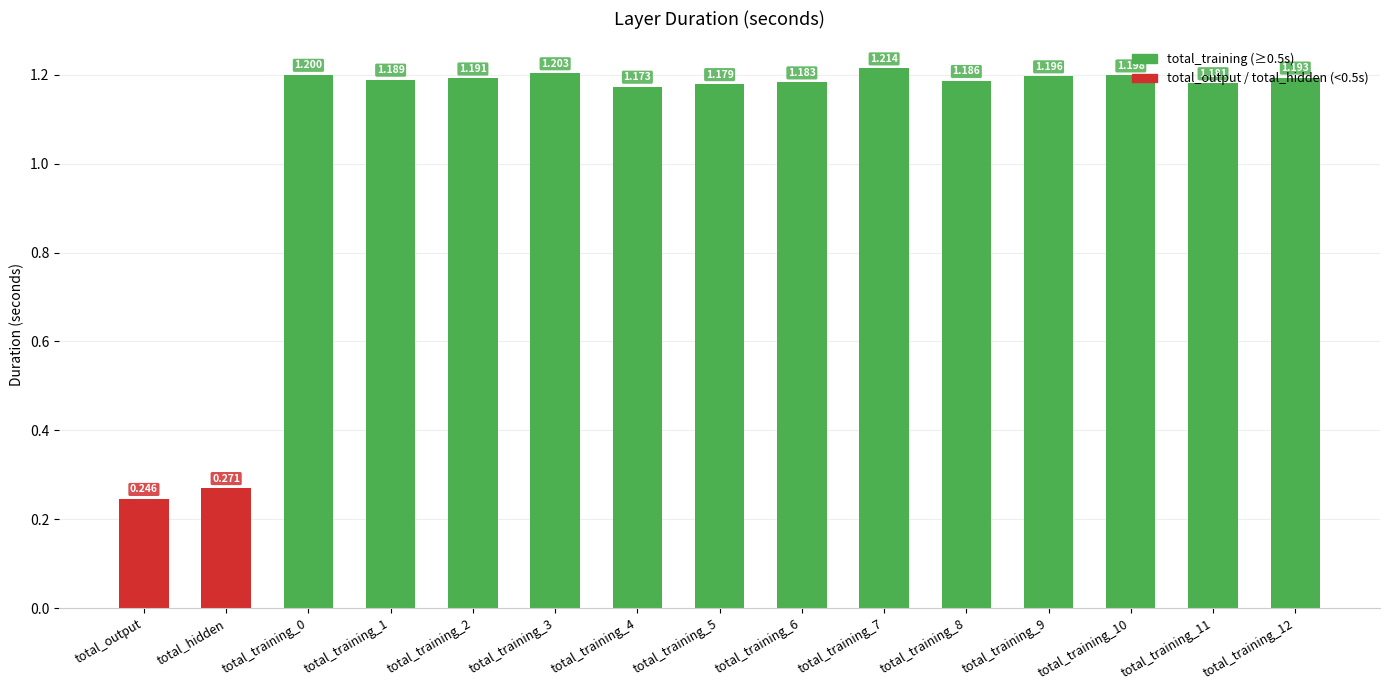

What is the average value?

1.1